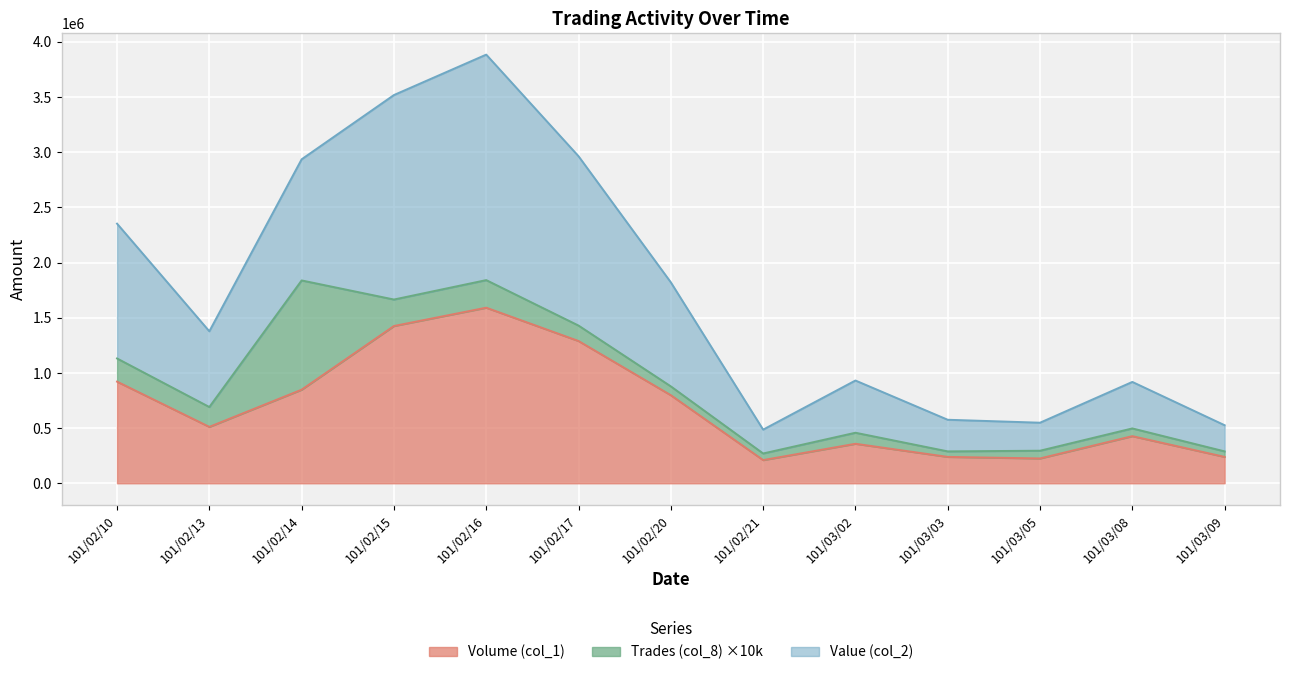

What are all the series names shown in the legend?

Volume (col_1), Trades (col_8) ×10k, Value (col_2)